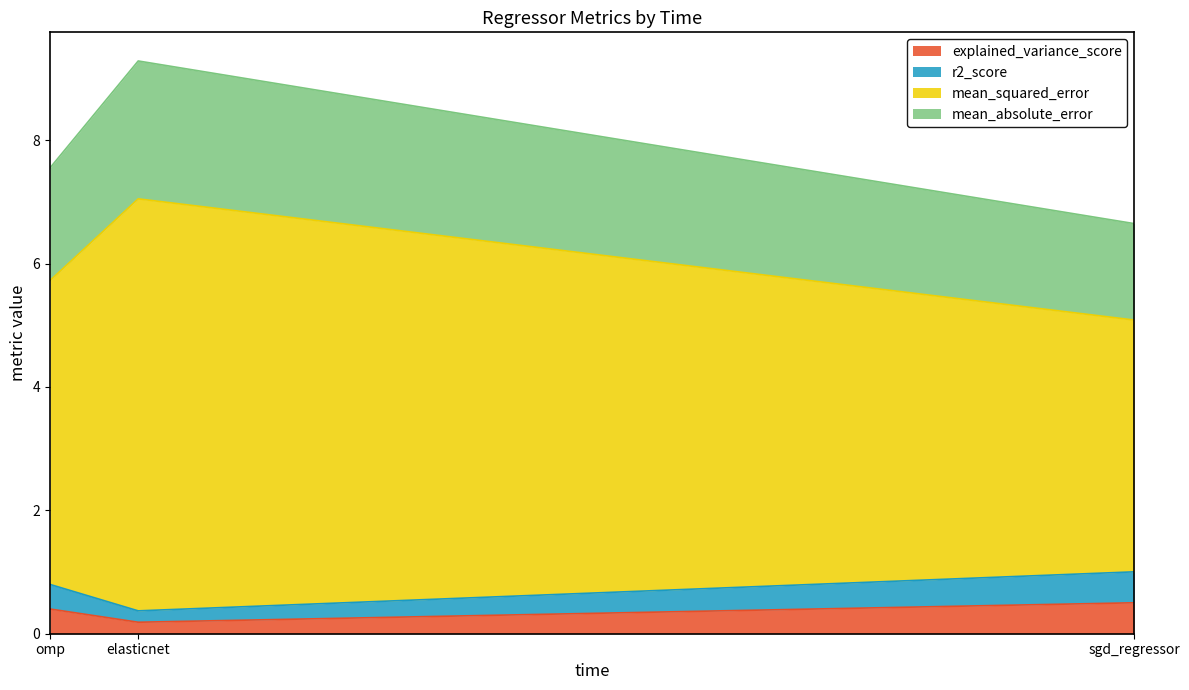

Between omp and elasticnet, which is larger?

omp